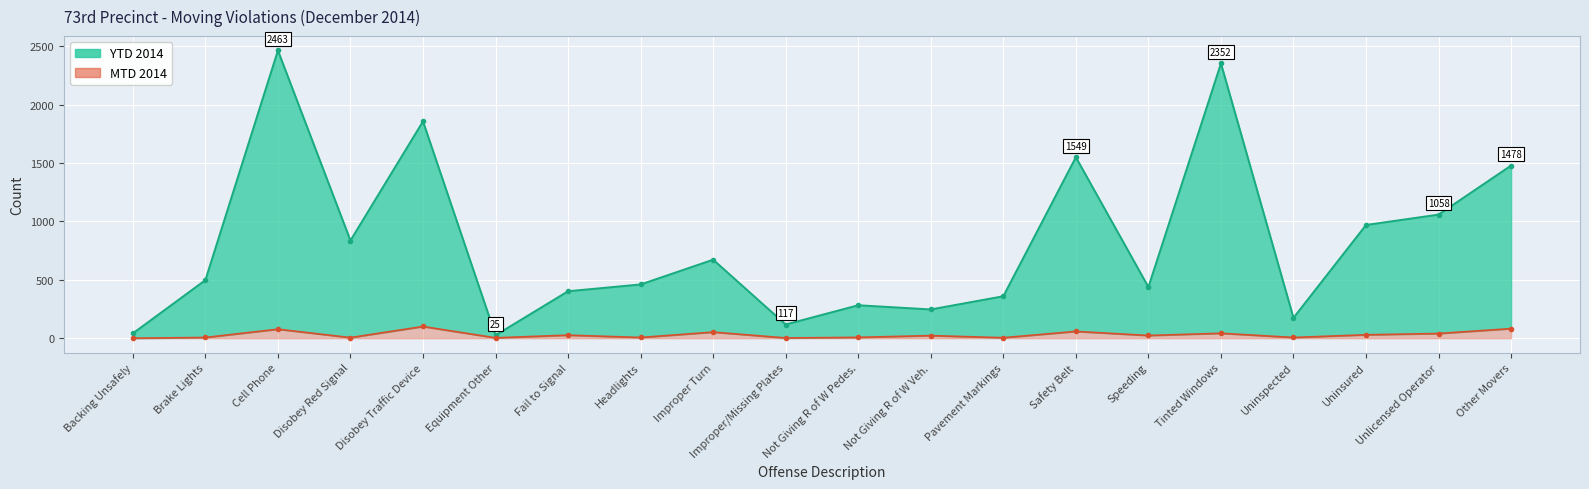

True or false: MTD 2014 and YTD 2014 cross at least once.

False